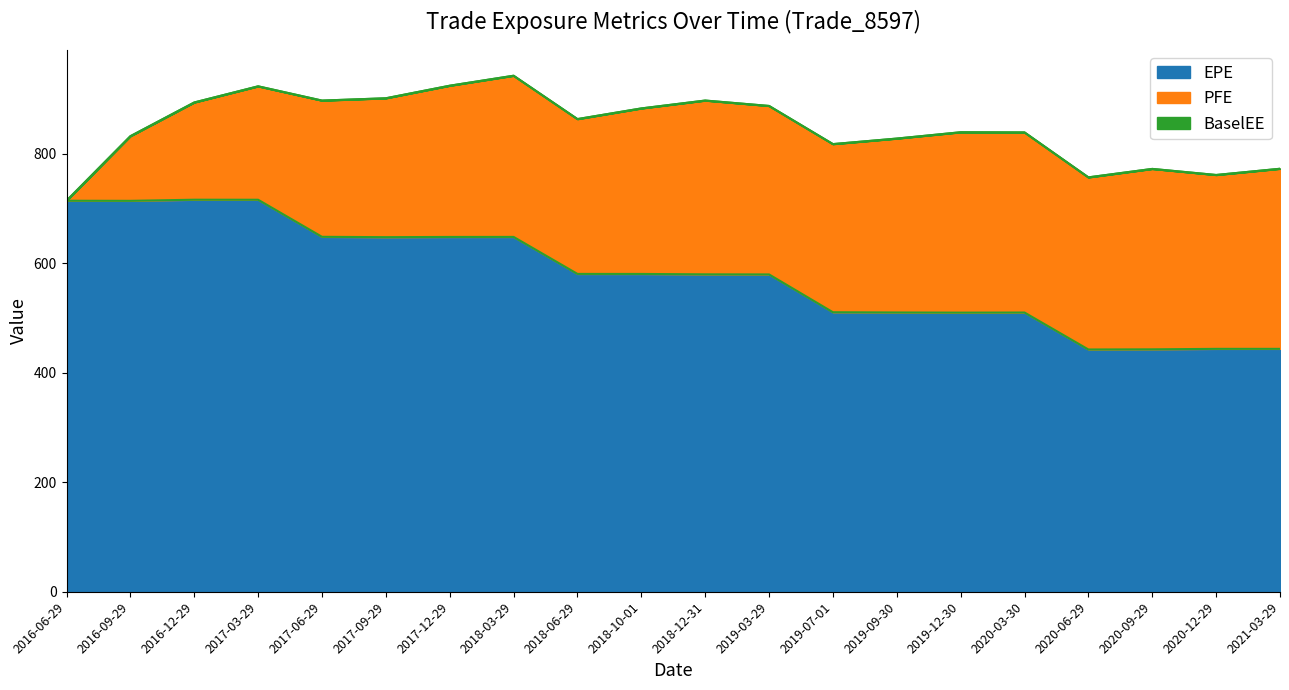

How many lines are shown in the chart?

3